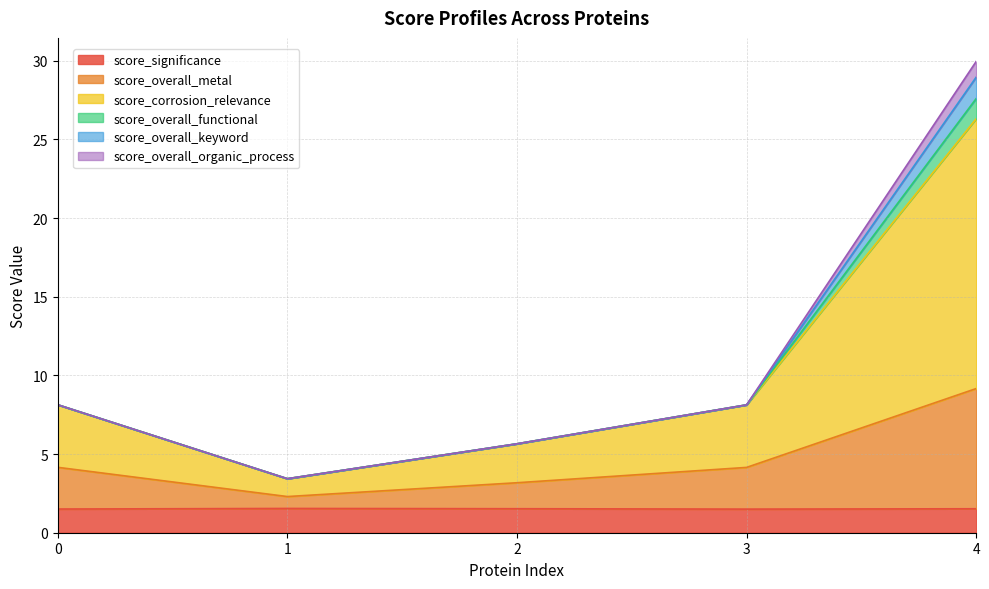

What is the minimum value for score_significance?

1.5